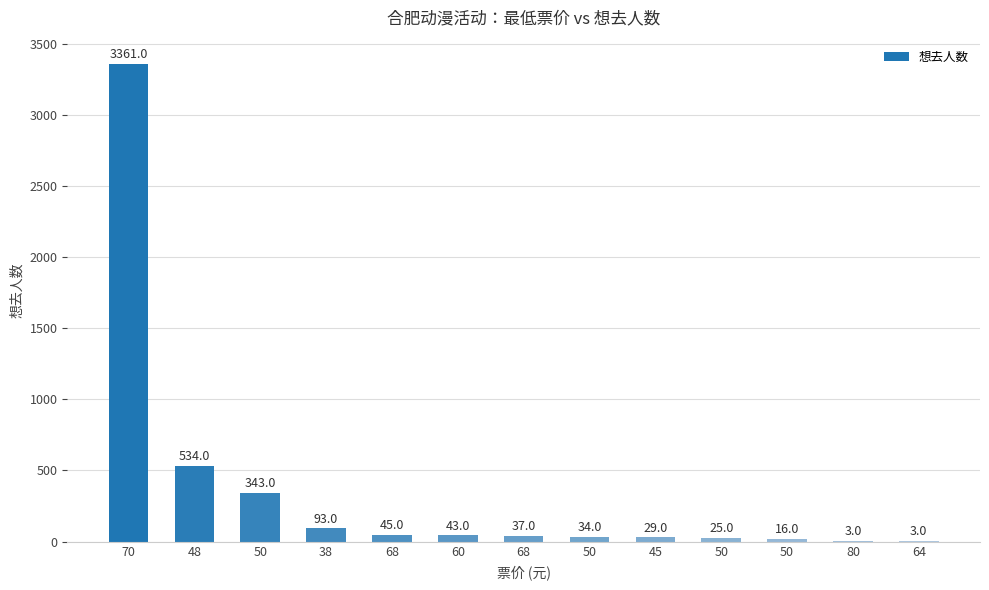

Rank the categories by value from lowest to highest.

80, 64, 50, 50, 45, 50, 68, 60, 68, 38, 50, 48, 70